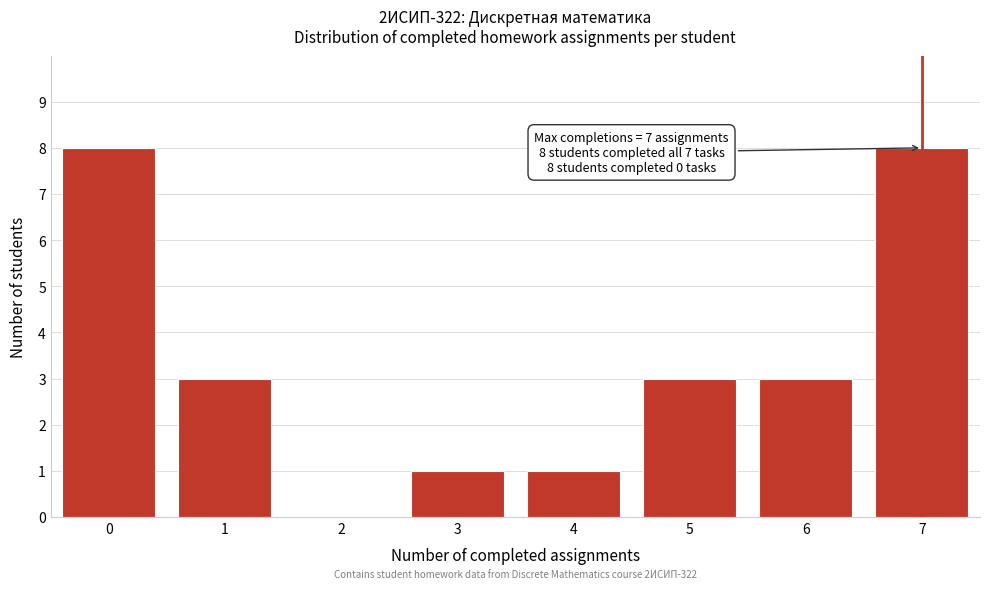

Reading left to right, transcribe all the data shown in this chart.

0=8	1=3	2=0	3=1	4=1	5=3	6=3	7=8